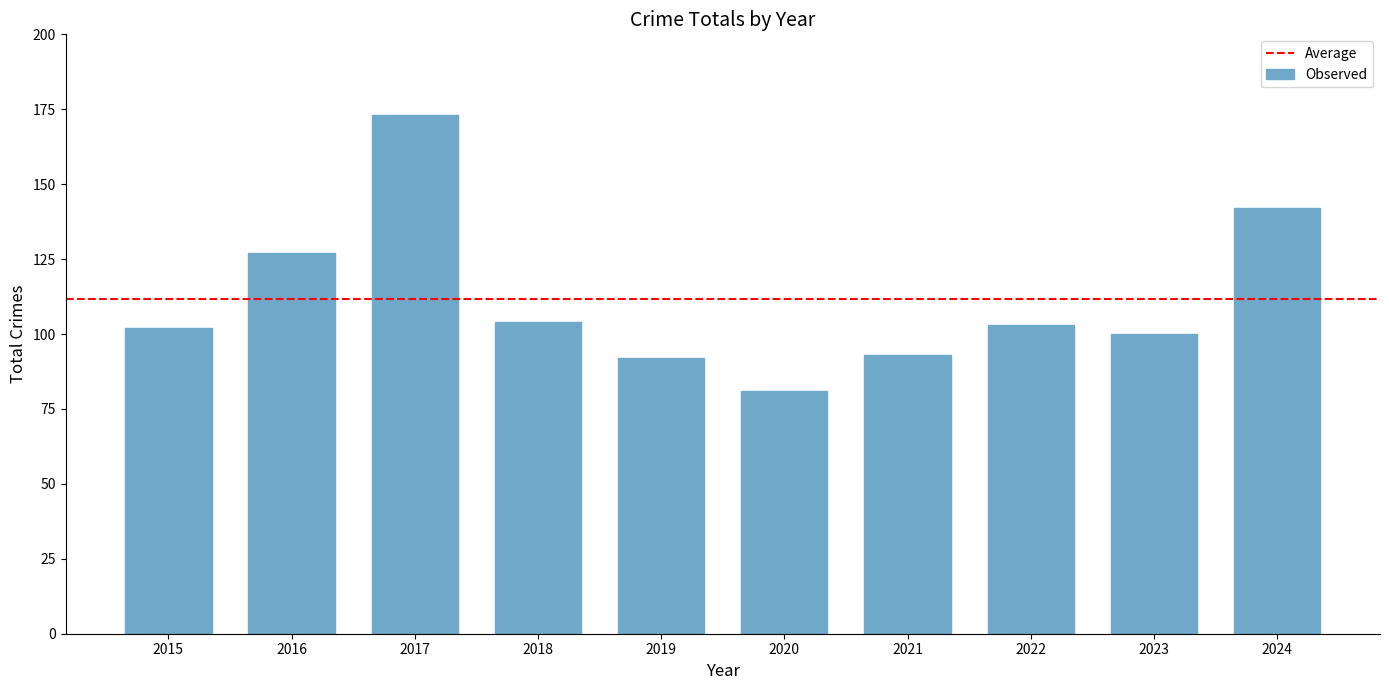

Which category has the highest value across all series?

2017